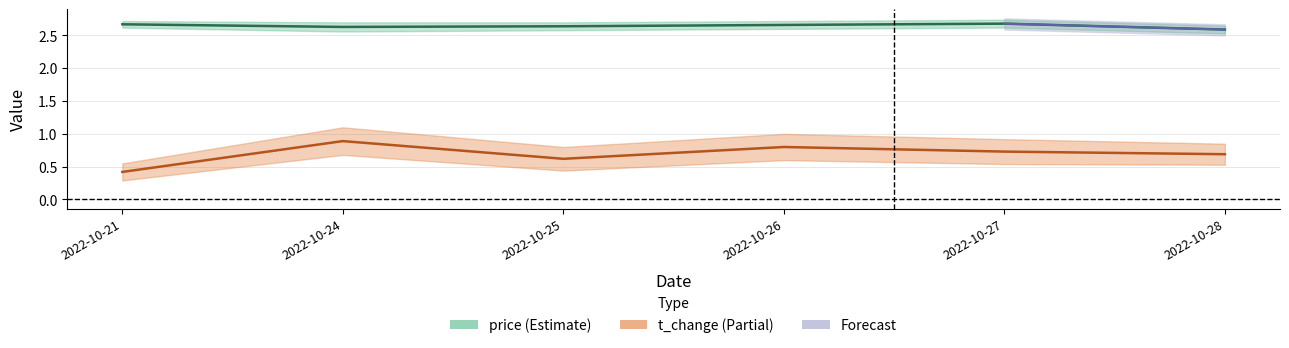

Reading left to right, transcribe all the data shown in this chart.

price: 2022-10-21=2.7	2022-10-24=2.6	2022-10-25=2.6	2022-10-26=2.7	2022-10-27=2.7	2022-10-28=2.6
t_change: 2022-10-21=0.4	2022-10-24=0.9	2022-10-25=0.6	2022-10-26=0.8	2022-10-27=0.7	2022-10-28=0.7